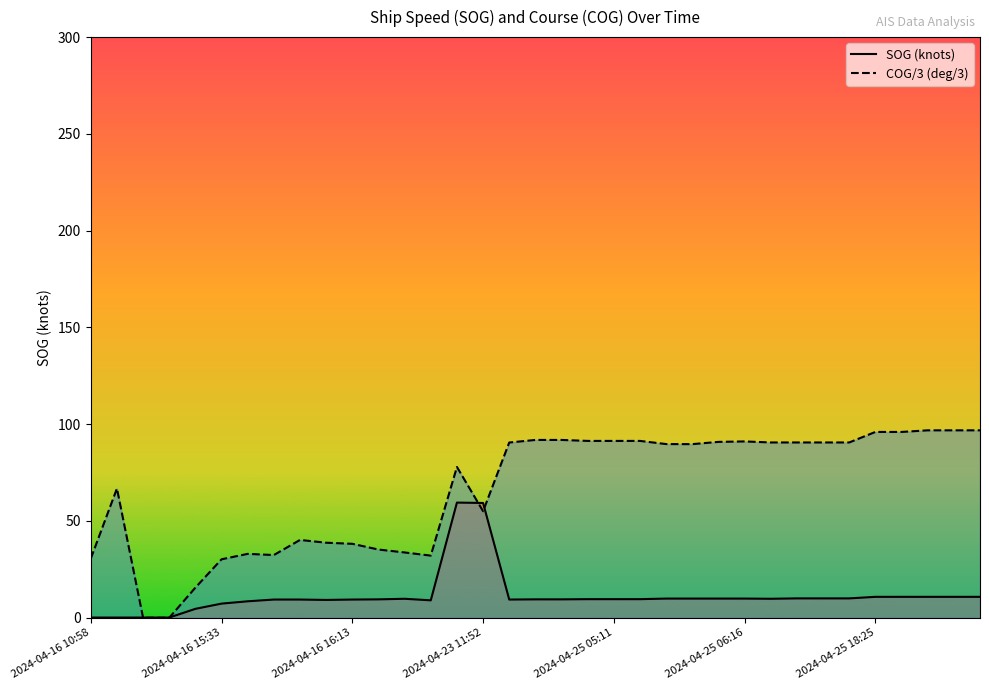

What is the value of the COG (÷3) point at the 20th from the left?

91.4